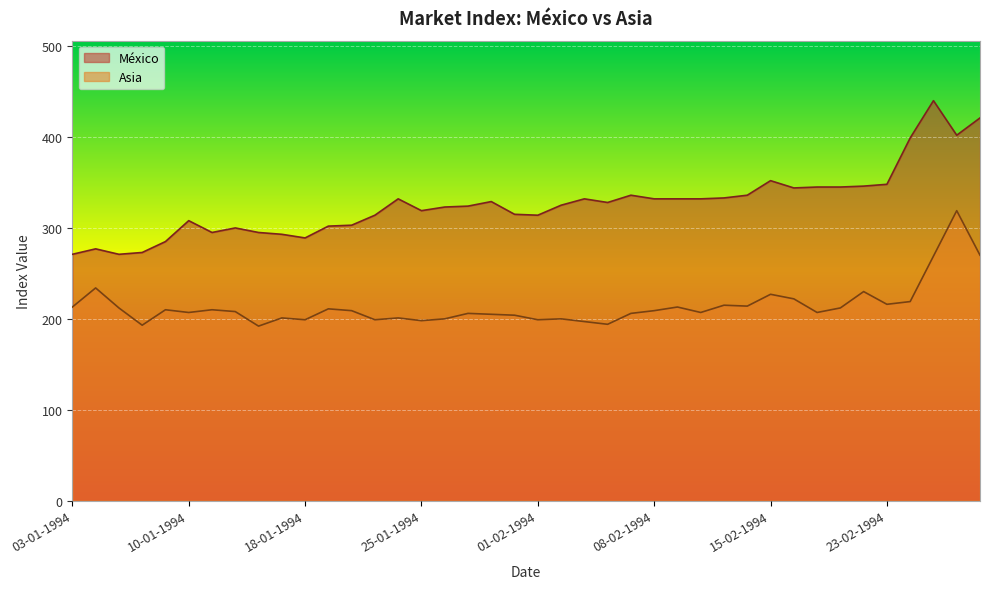

Where is Asia nearest to the value 255?

25-02-1994